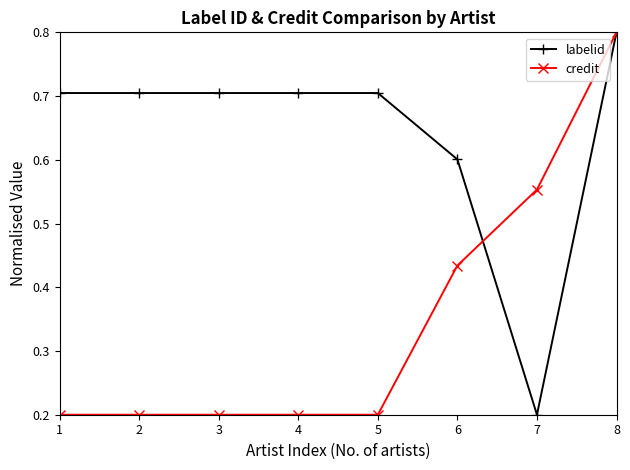

True or false: credit has a value of 0.2 at 4.

True